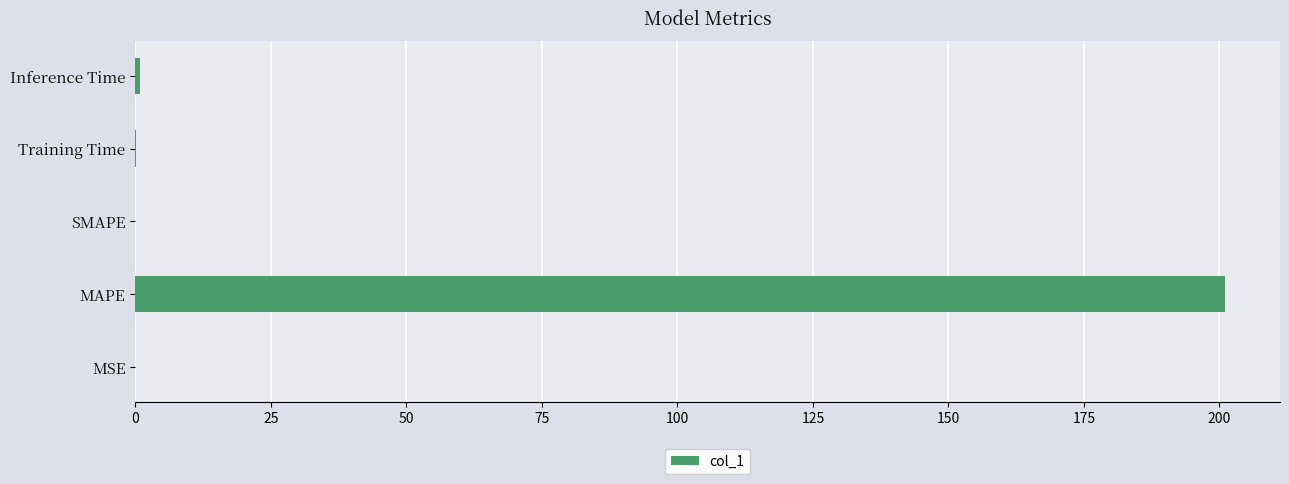

Is it true that the value at MAPE is 201.1?

True